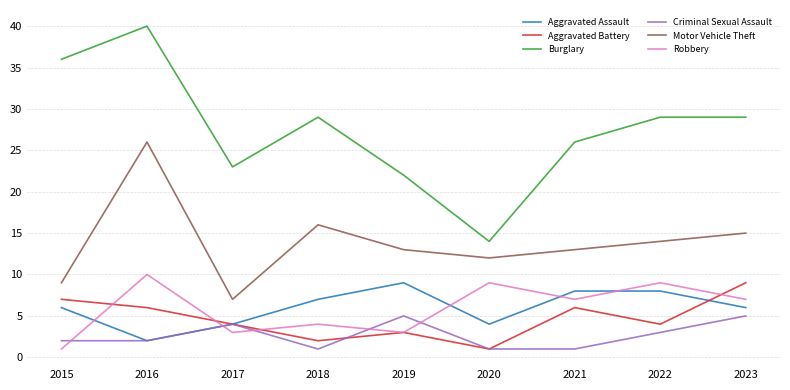

At which category does Robbery reach its first local peak?

2016